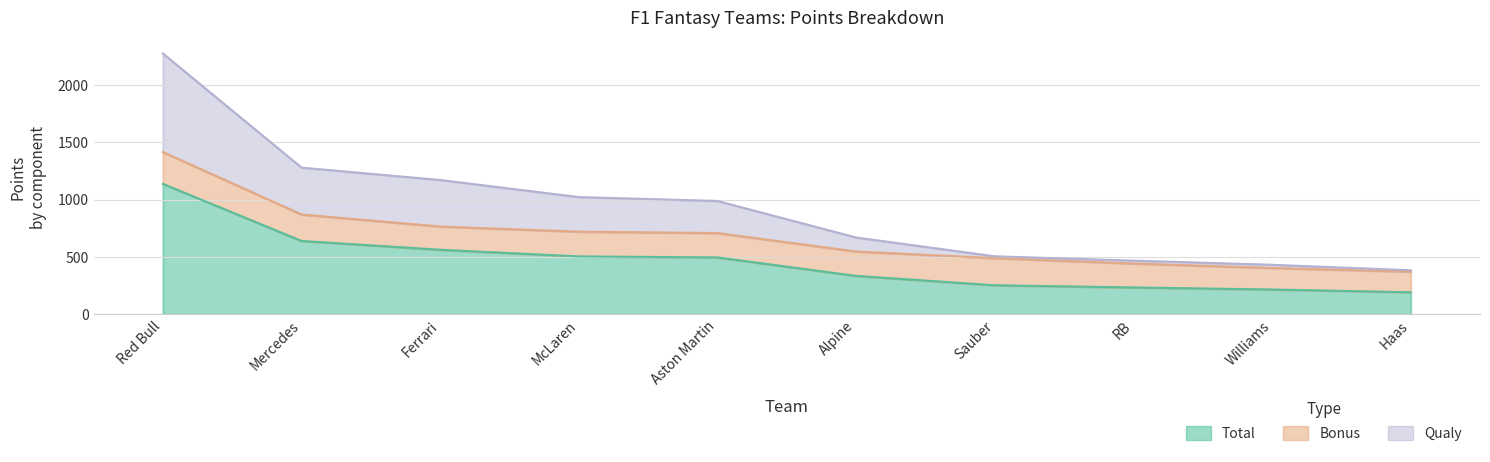

Between Aston Martin and Mercedes, which is larger?

Mercedes